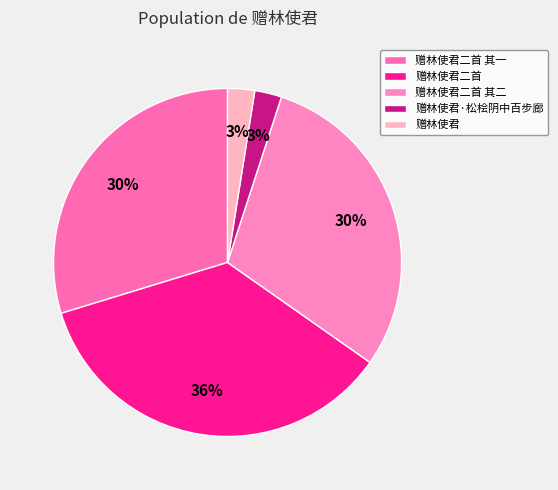

Which category has the smallest portion of the pie?

赠林使君